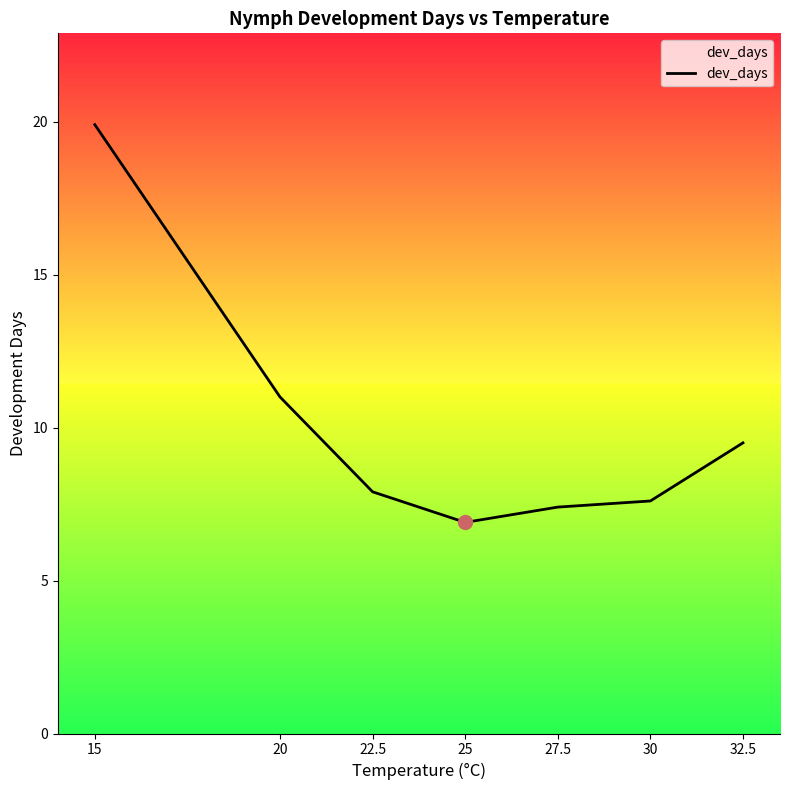

How many values are below 7?

1